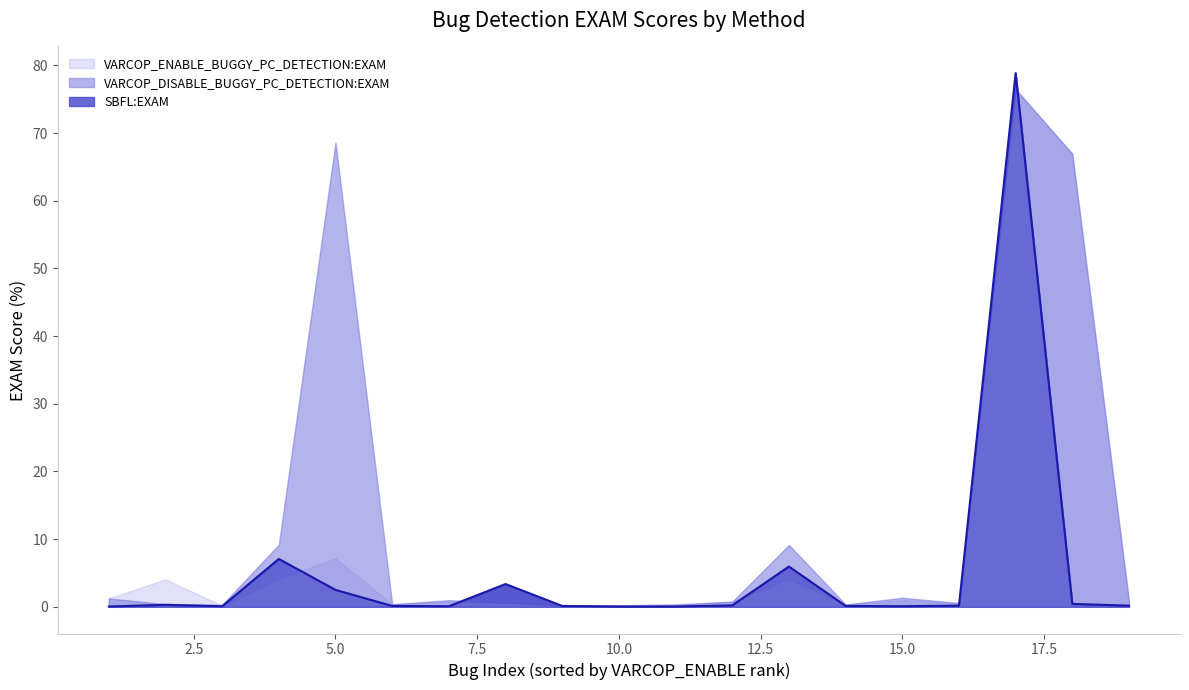

Between 5 and 18, which is larger?

18